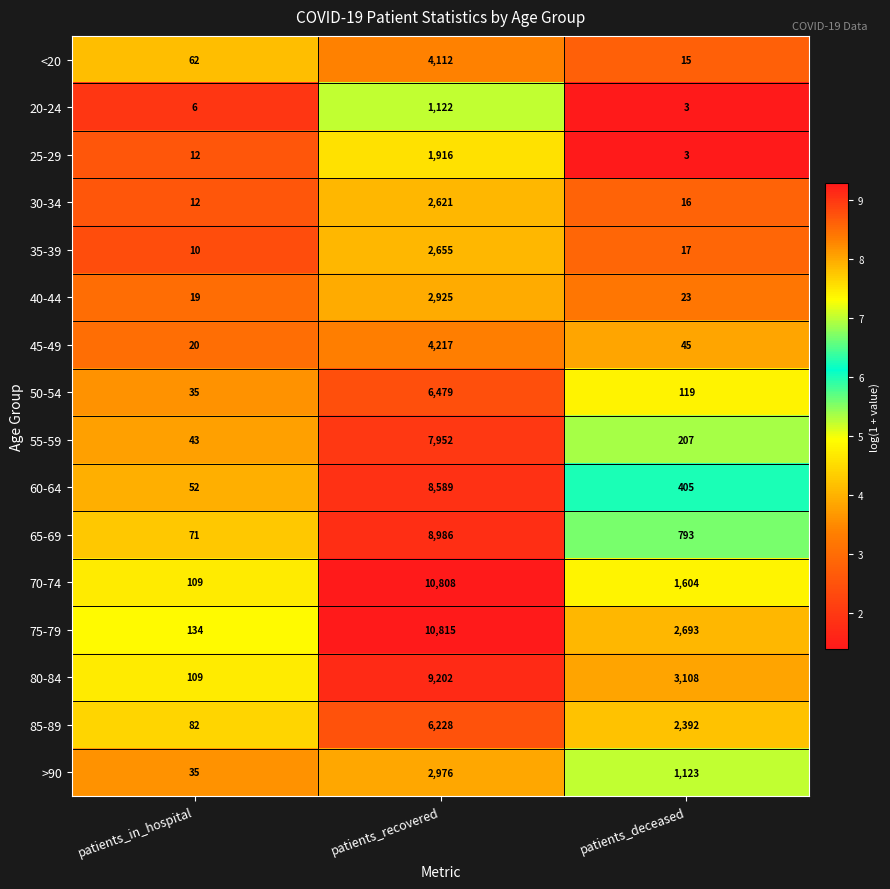

Is it true that >90 equals 51 at patients_in_hospital?

False